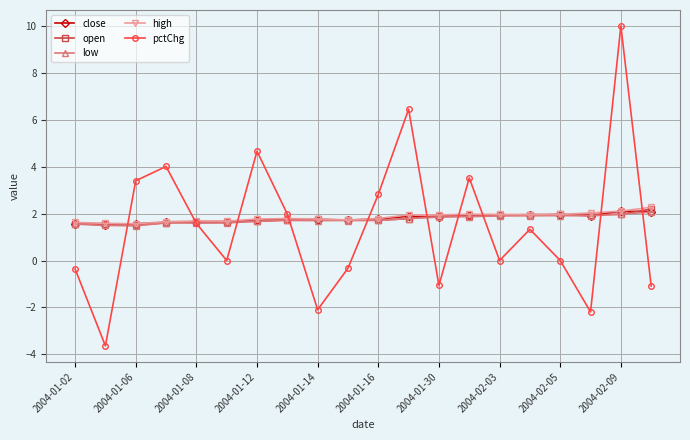

What is the value of the open point at the 15th from the left?

1.9